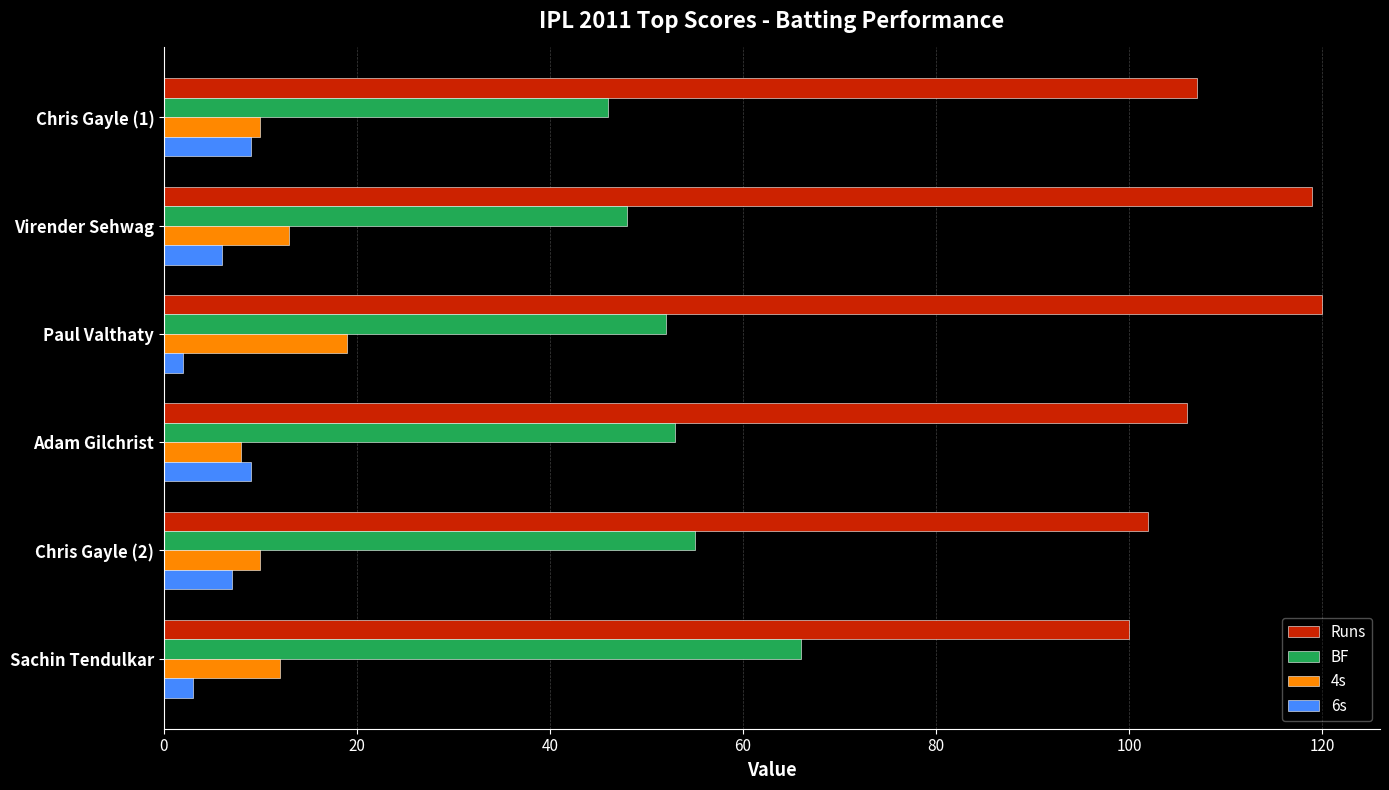

At how many categories does at least one series exceed 76?

6